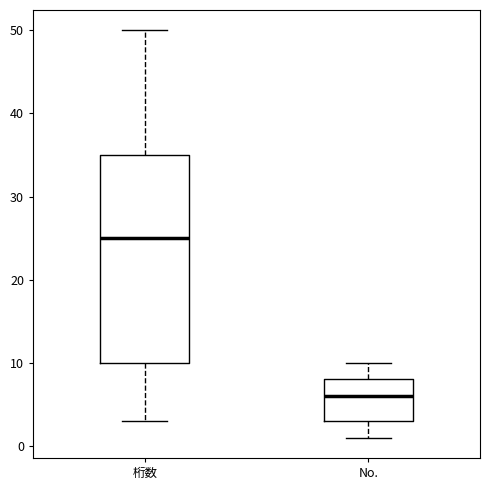

Where does the lower whisker of the box for 桁数 end on the y-axis? The values are not printed on the chart, so give them approximately, as read against the axis.

3